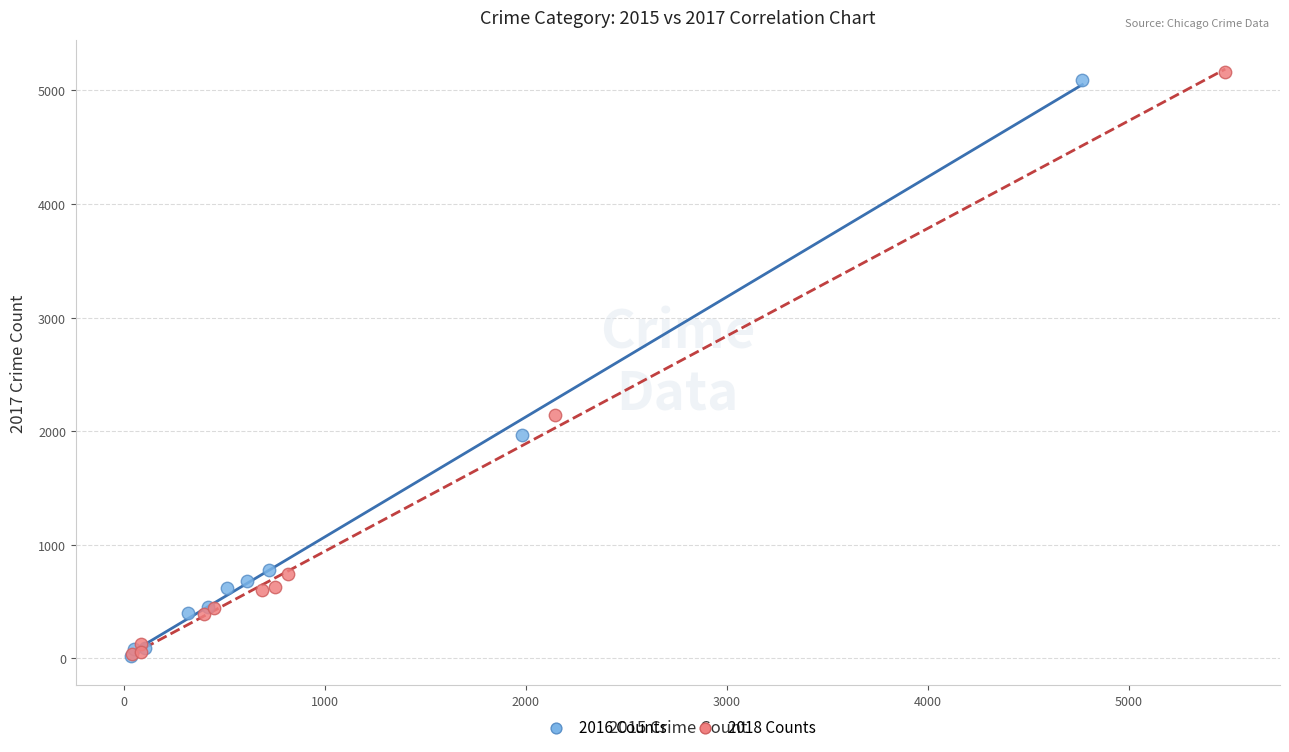

Which series has the widest spread of Y values?

2018 Counts